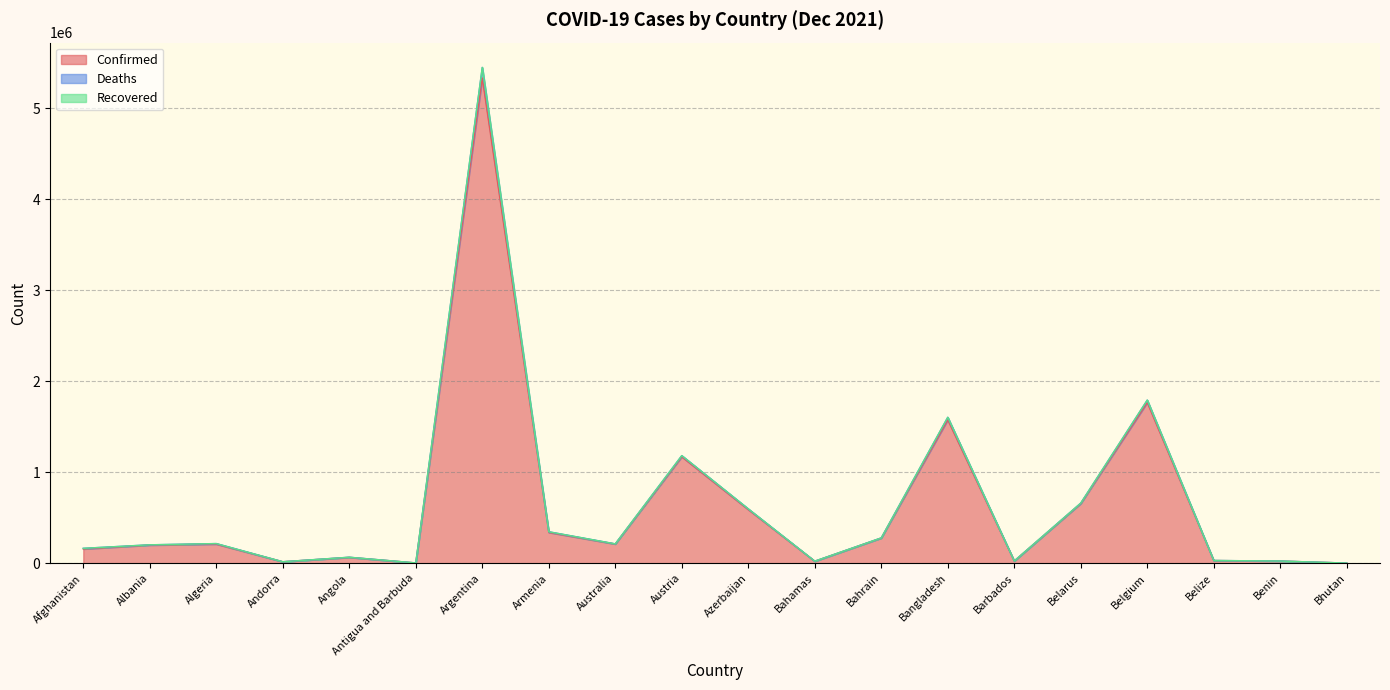

Where is Deaths nearest to the value 2724990?

Belgium